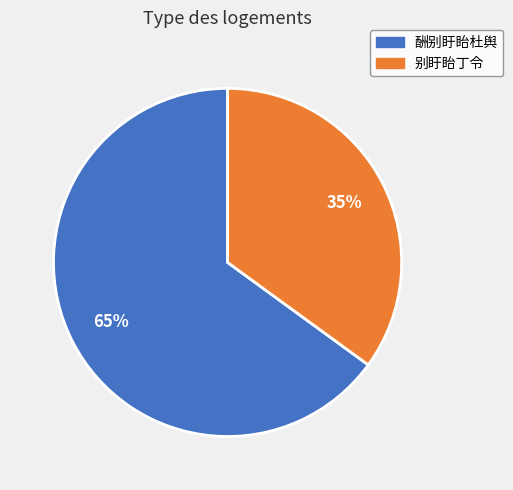

Is there a majority slice in this chart?

Yes